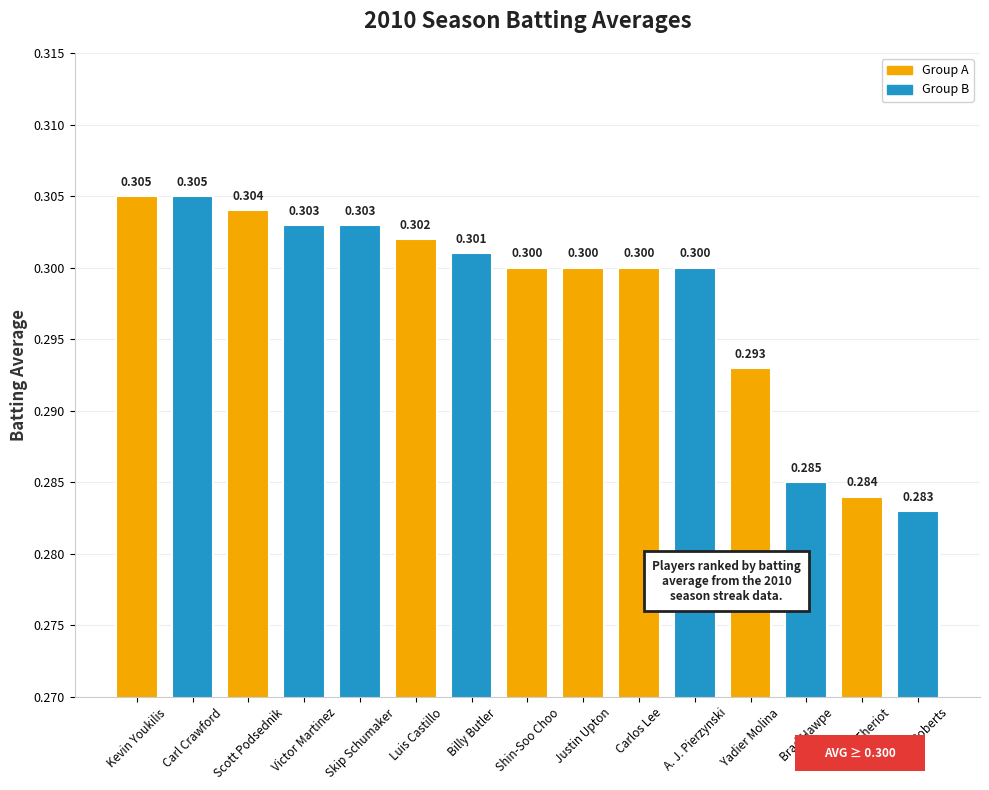

At which label is the value closest to 0?

Brian Roberts